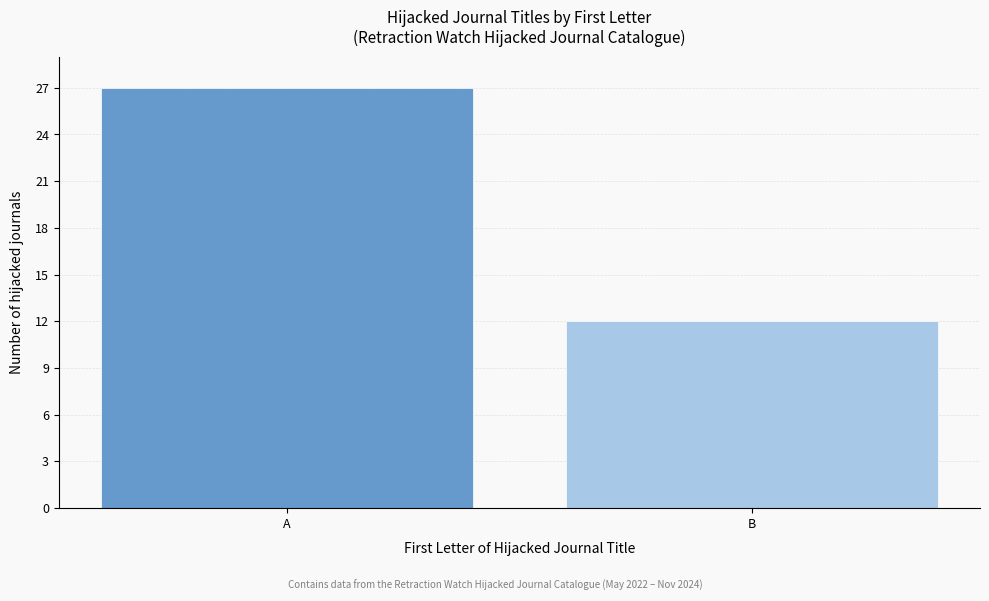

Reading left to right, transcribe all the data shown in this chart.

A=27	B=12